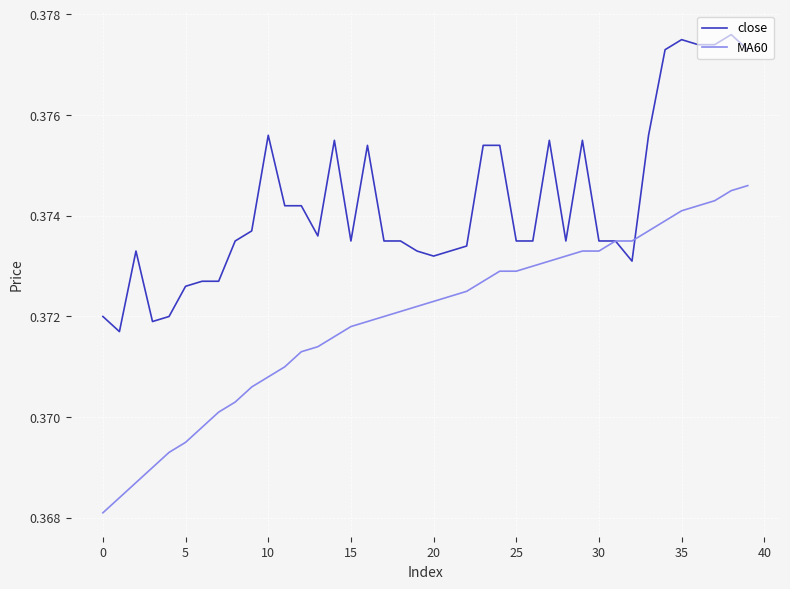

Which series has the largest range (max minus min)?

MA60